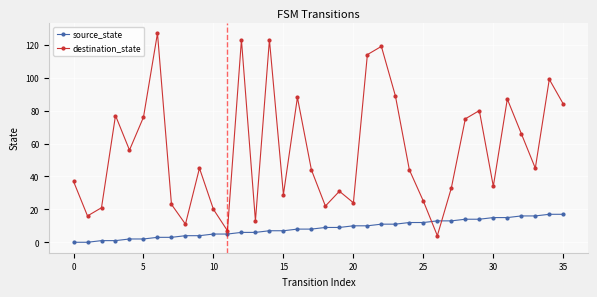

At how many categories does at least one series exceed 39?

20